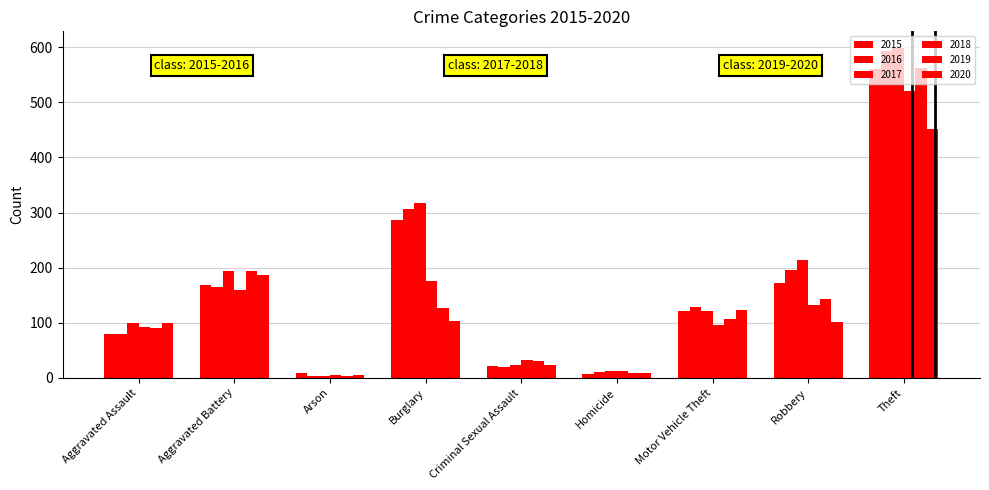

What value does the 2020 series have at Homicide, to the nearest 10?

10